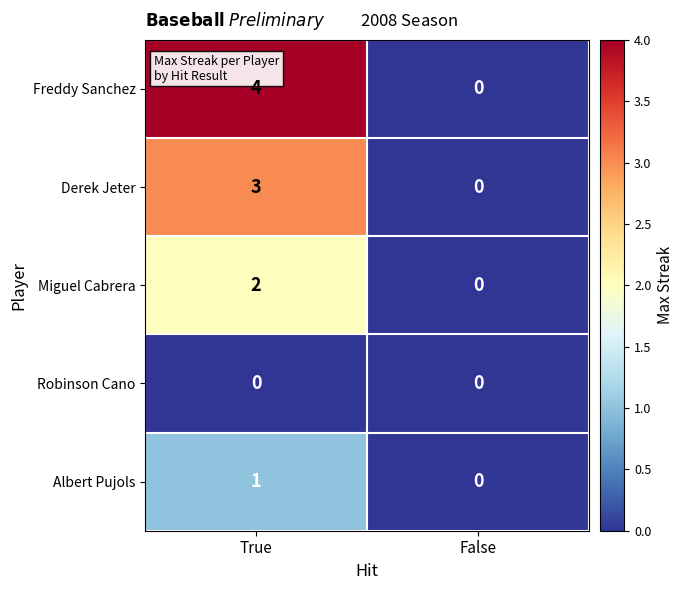

Reading right to left, what are all the values shown in this chart?

Freddy Sanchez: 0	4
Derek Jeter: 0	3
Miguel Cabrera: 0	2
Robinson Cano: 0	0
Albert Pujols: 0	1